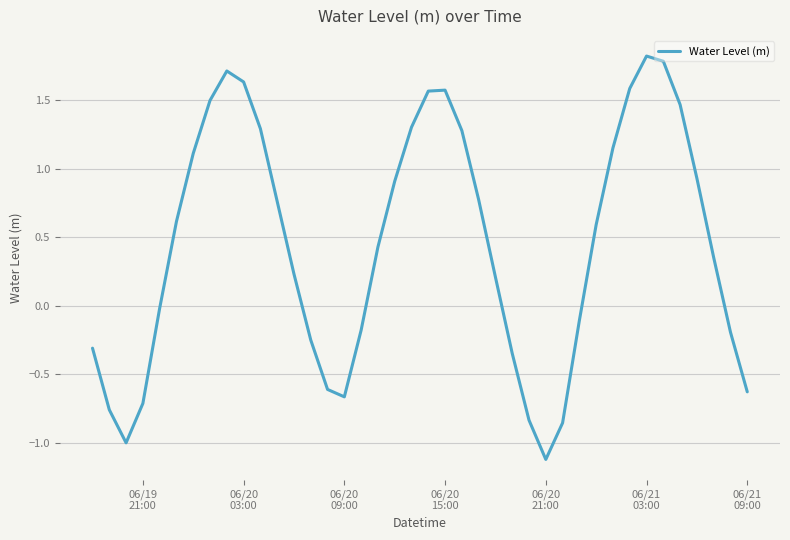

What is the maximum value shown in the chart?

1.8